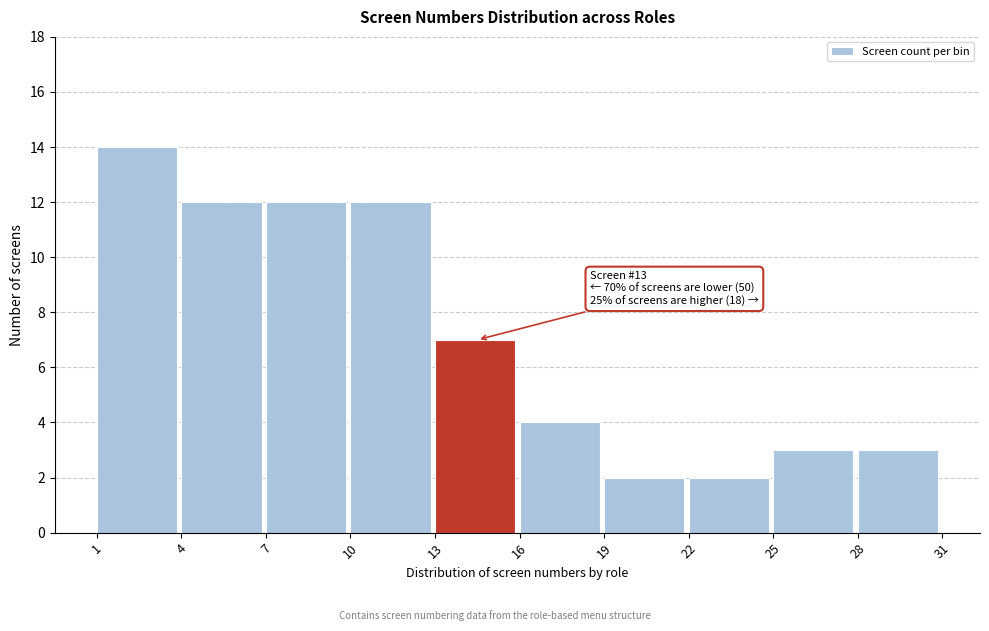

Over which range of the x-axis is the bar tallest?

1 to 4